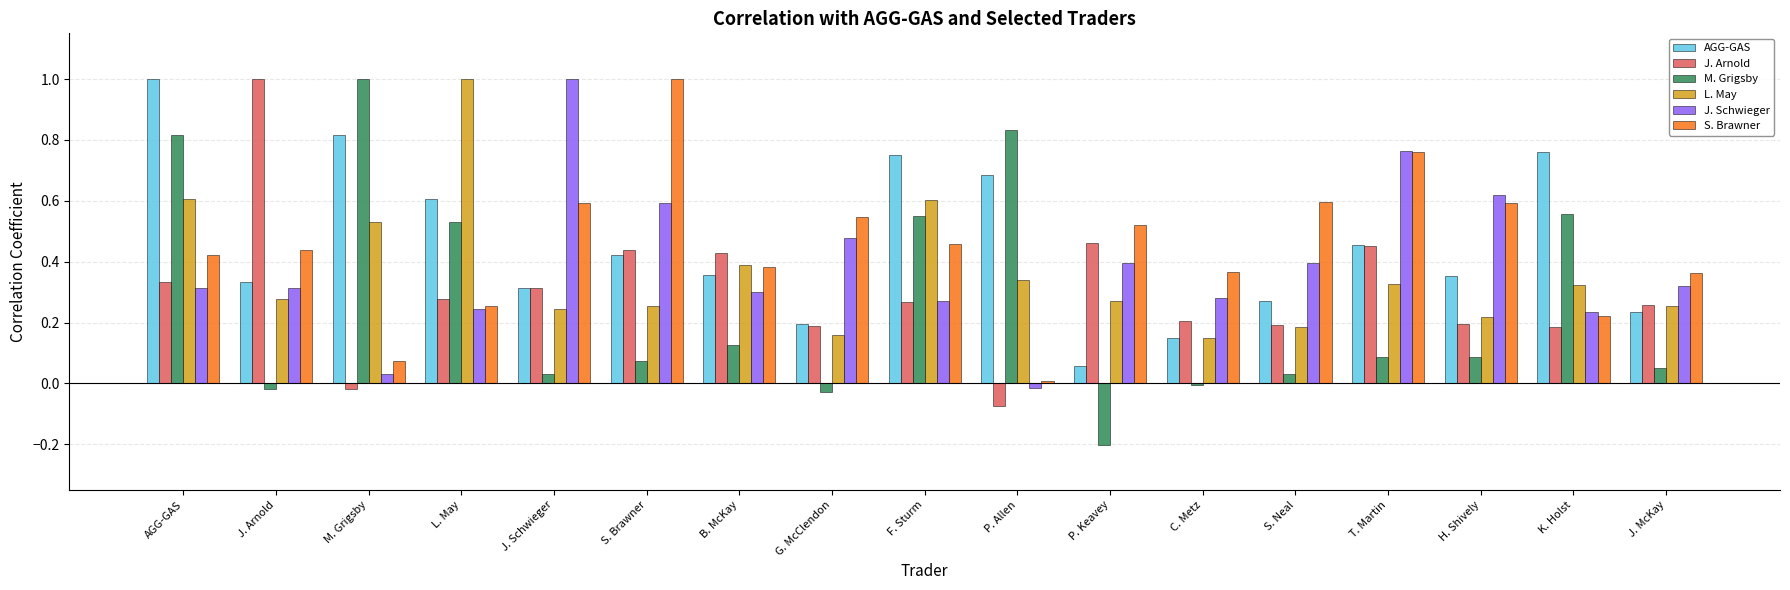

What is the maximum value shown in the chart?

1.0